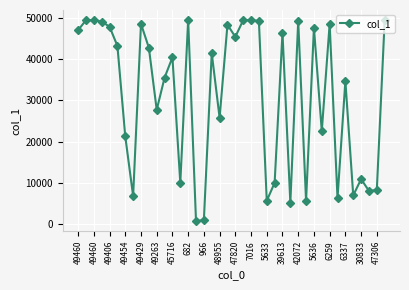

True or false: there are more than 0 points higher than both neighbors.

True